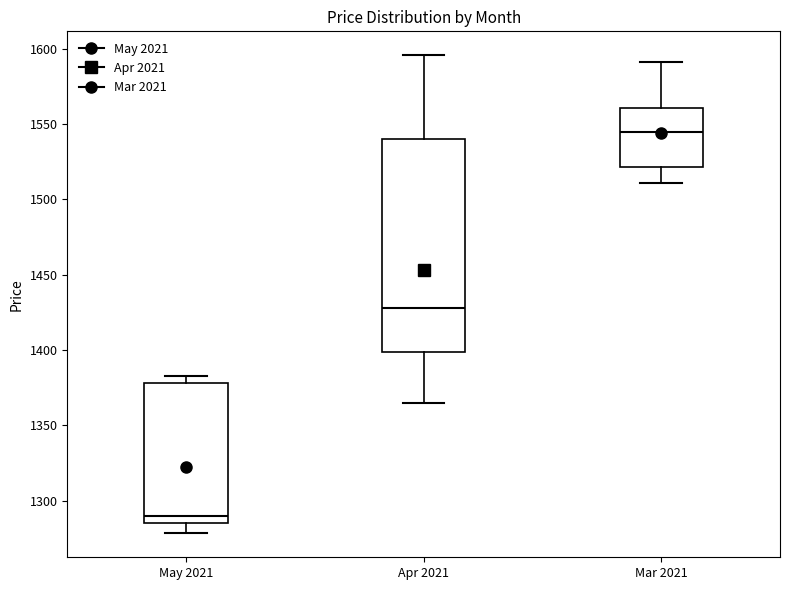

Which box's median line is the highest?

Mar 2021